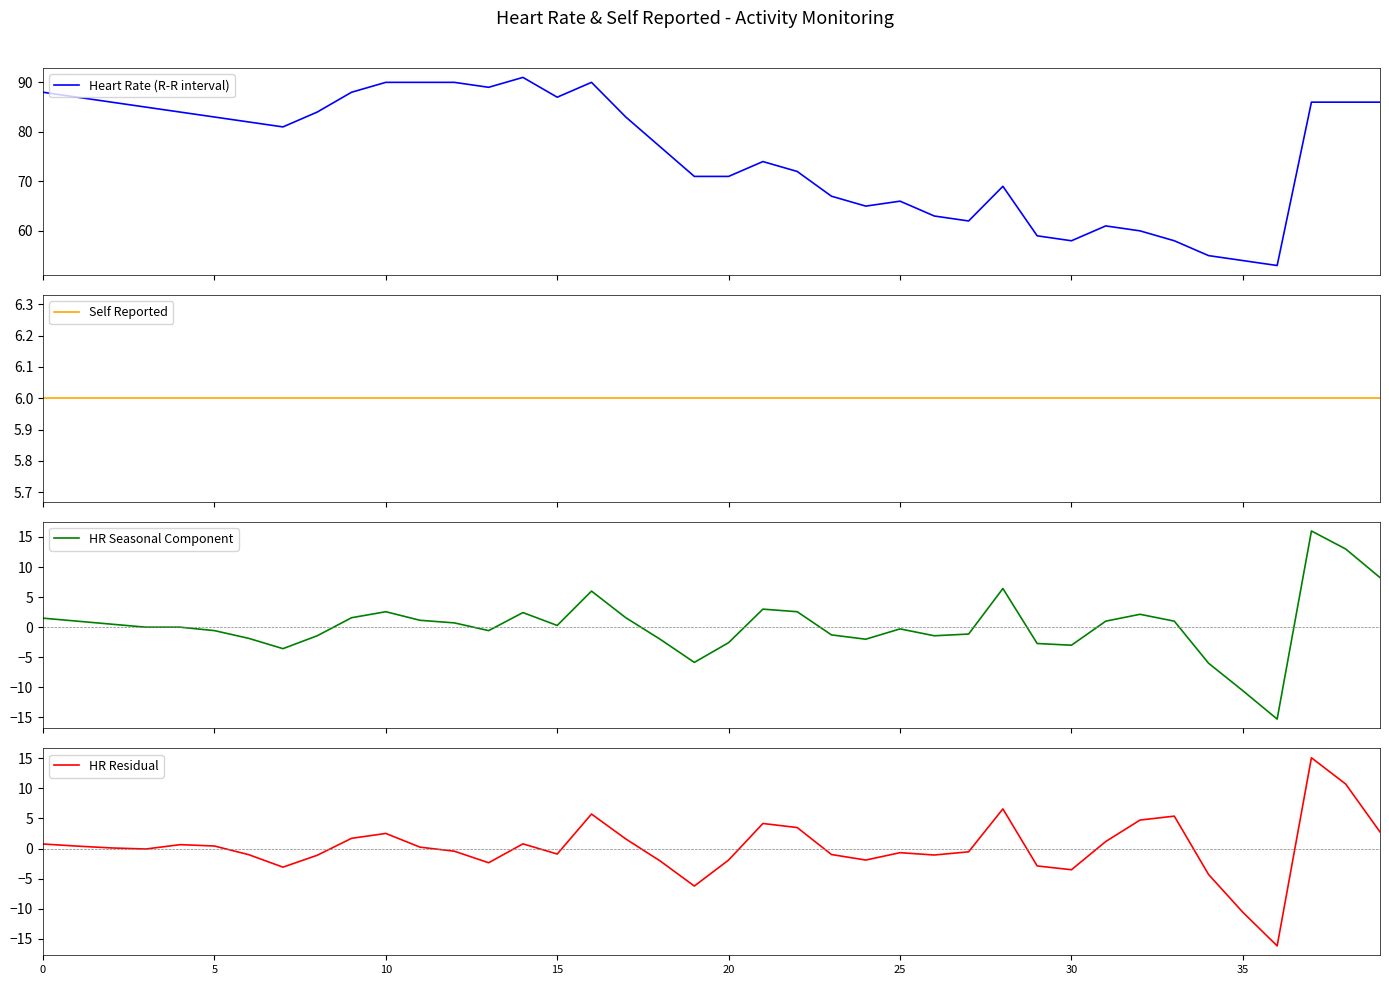

Is this an area chart (filled region under the line)?

No